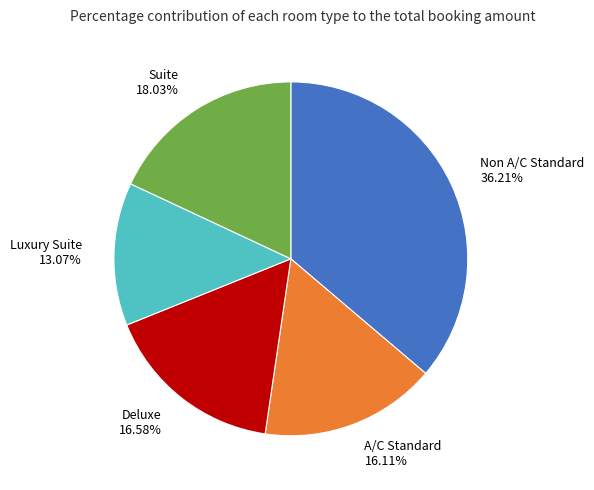

Which slice is the smallest?

Luxury Suite 13.07%